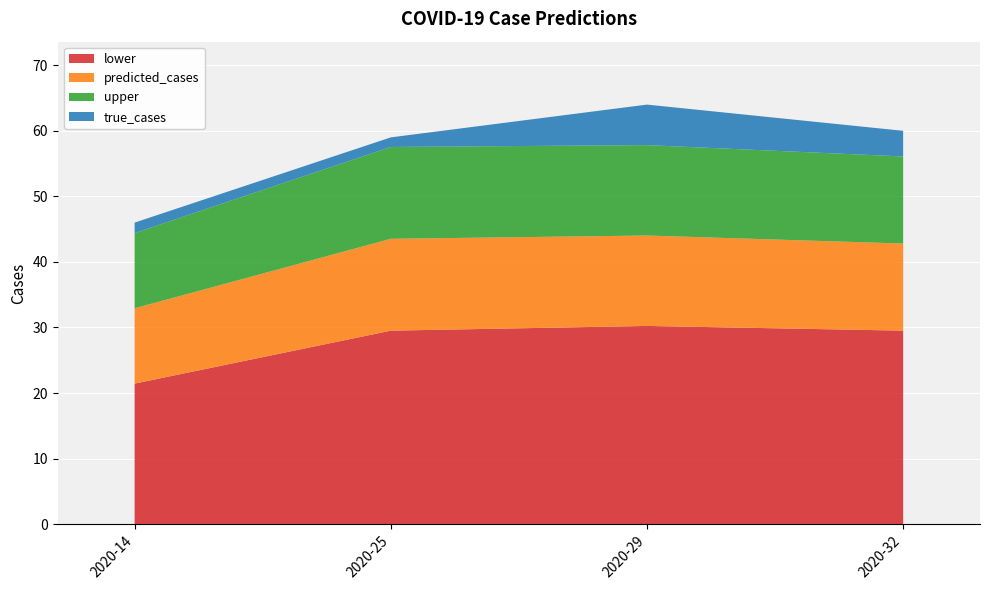

Reading left to right, list all the values displayed in this chart.

true_cases: 46.0	59.0	64.0	60.0
predicted_cases: 32.9	43.5	44.0	42.8
upper: 44.4	57.5	57.8	56.1
lower: 21.4	29.5	30.2	29.5